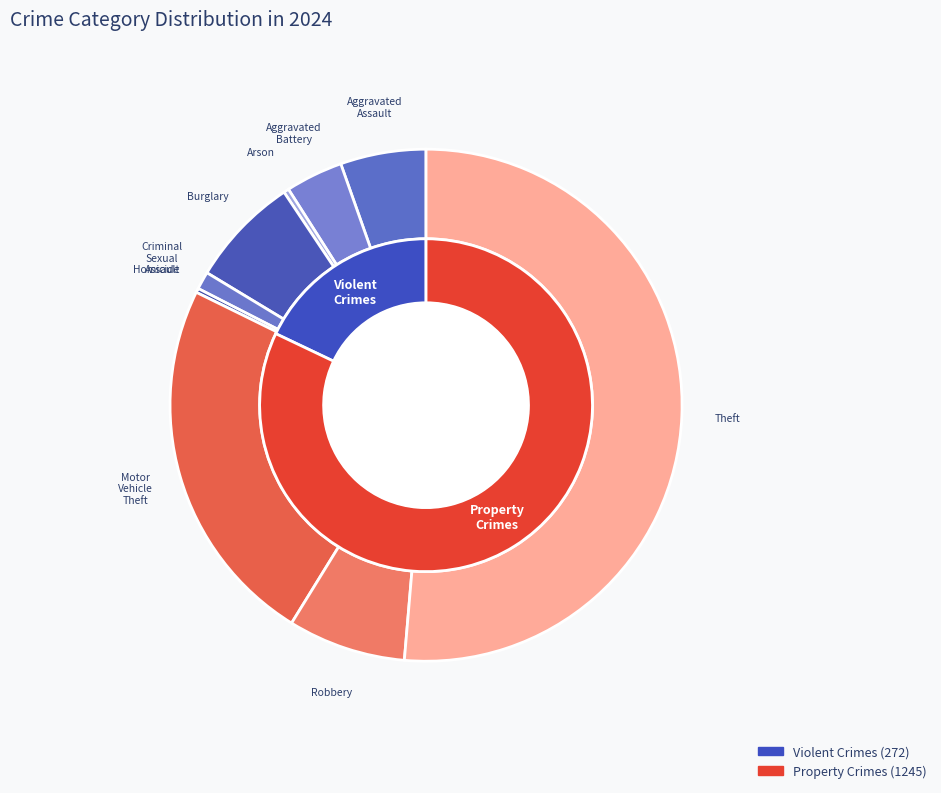

Is it true that Motor Vehicle Theft is 30% of the pie?

False